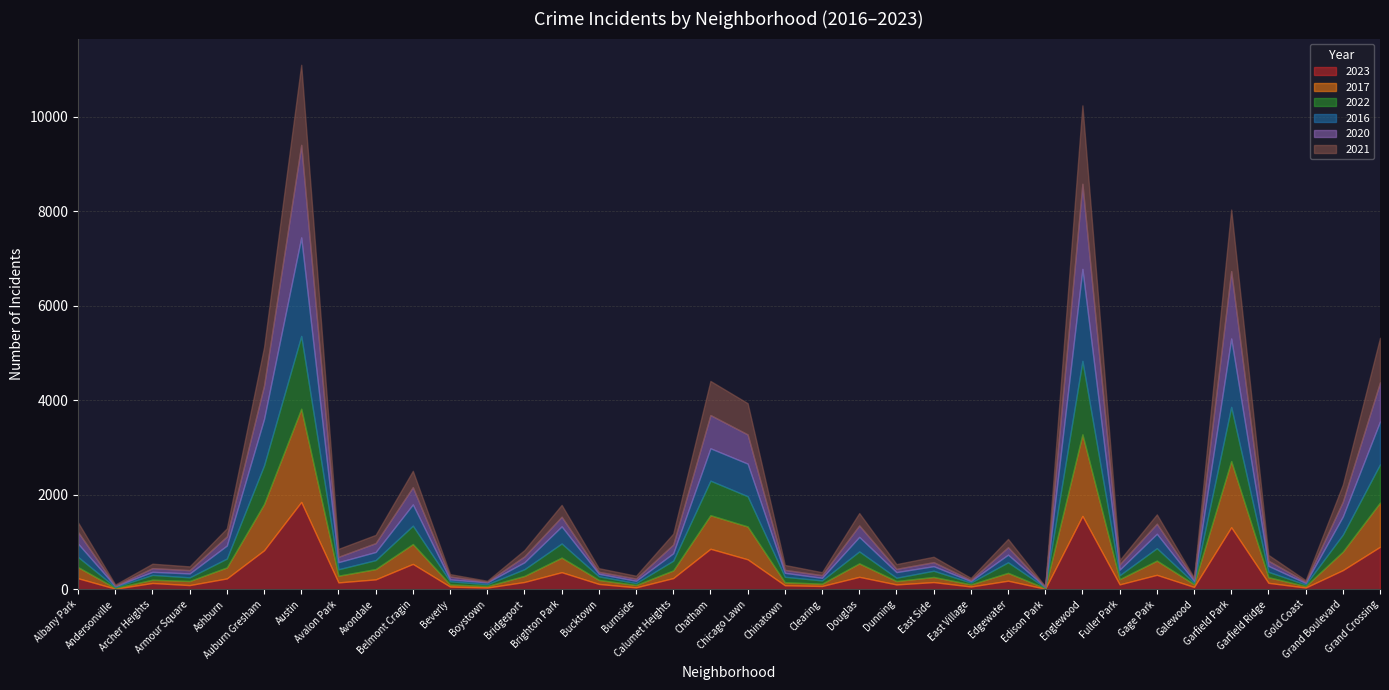

Which label corresponds to the smallest value in the chart?

Edison Park